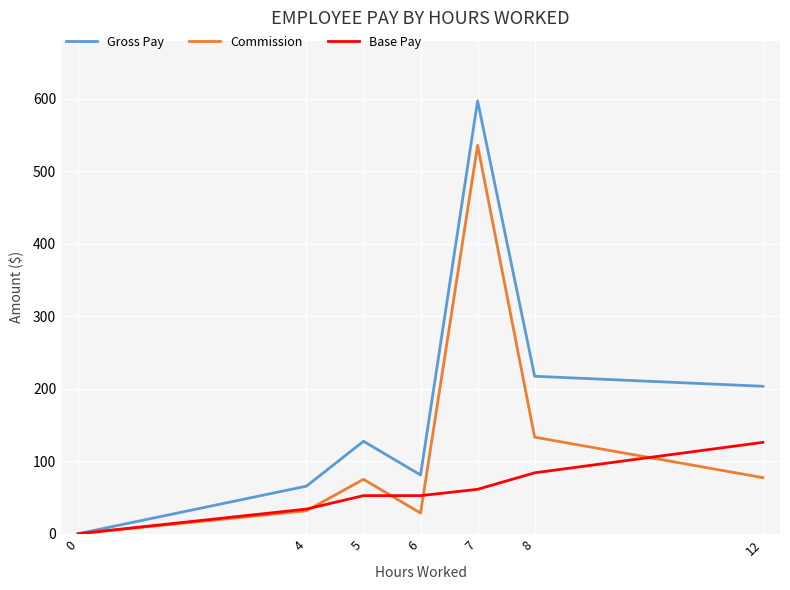

What is the maximum value for Commission?

535.7